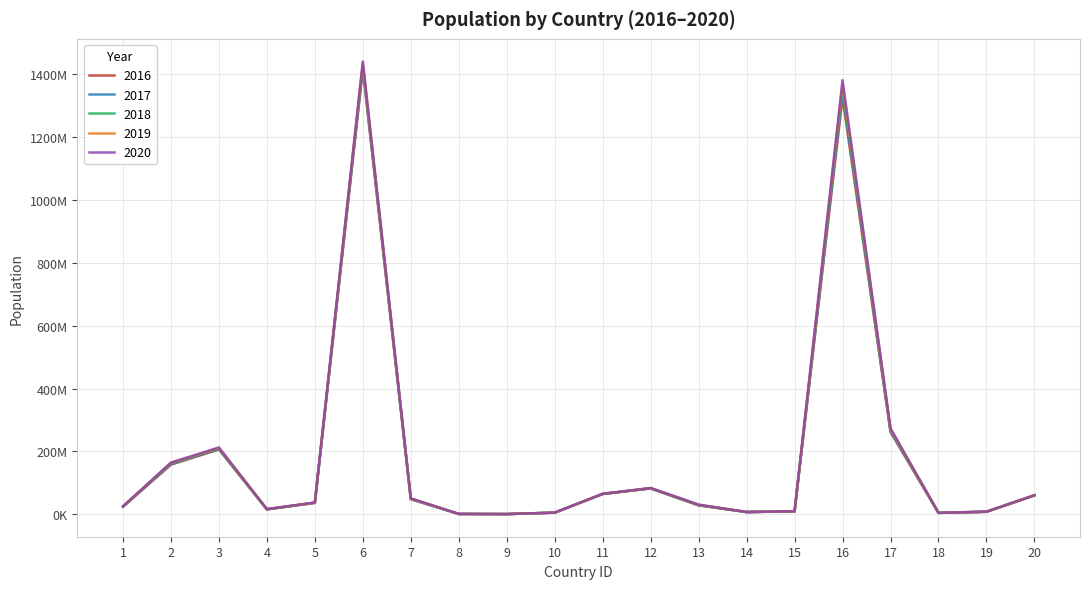

What is the total value across all series at 10?

27604536